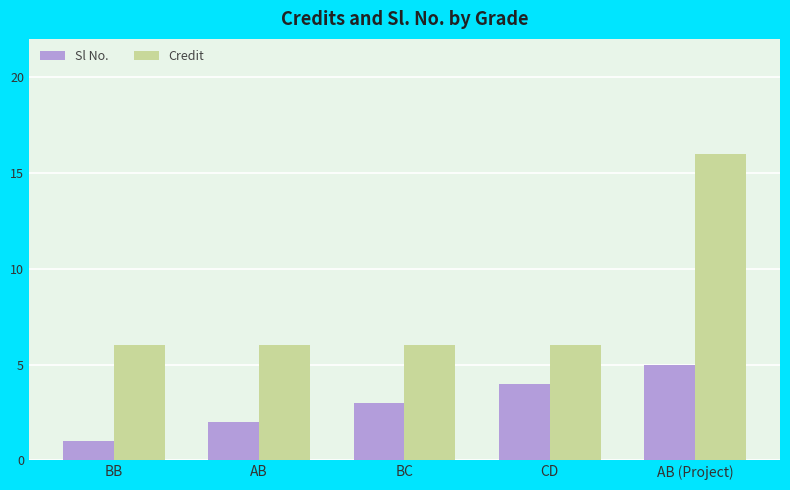

Reading left to right, what are all the values shown in this chart?

Sl No.: 1	2	3	4	5
Credit: 6	6	6	6	16